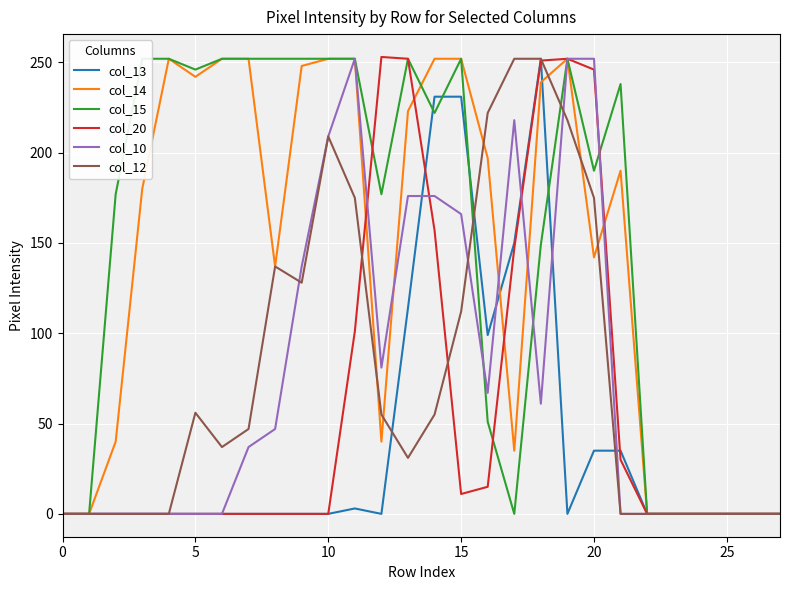

At which category is the sum across all series the highest?

19